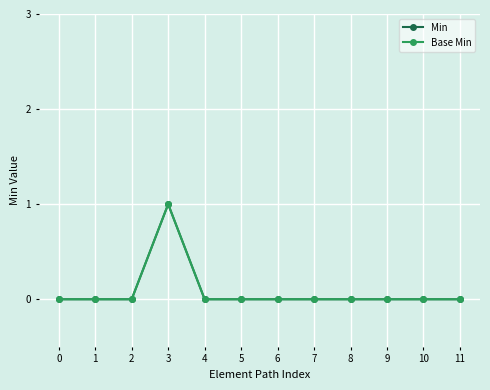

What is the maximum value shown in the chart?

1